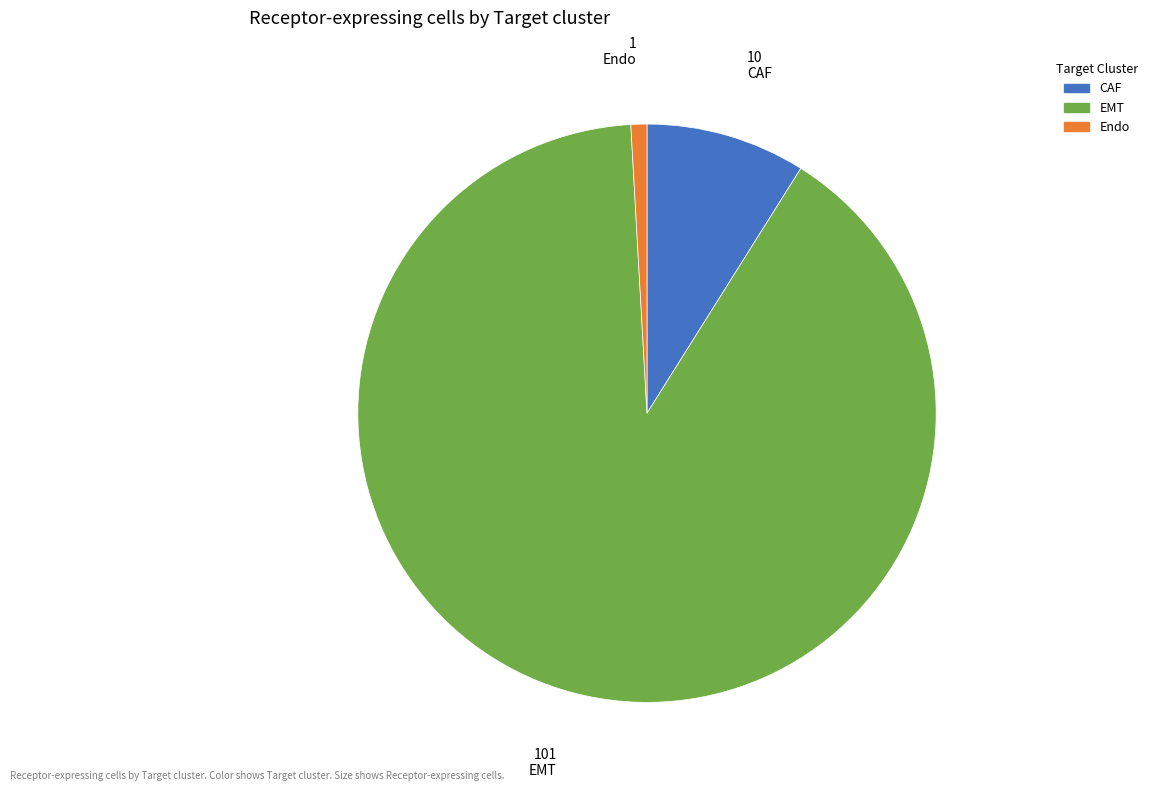

Is there a majority slice in this chart?

Yes